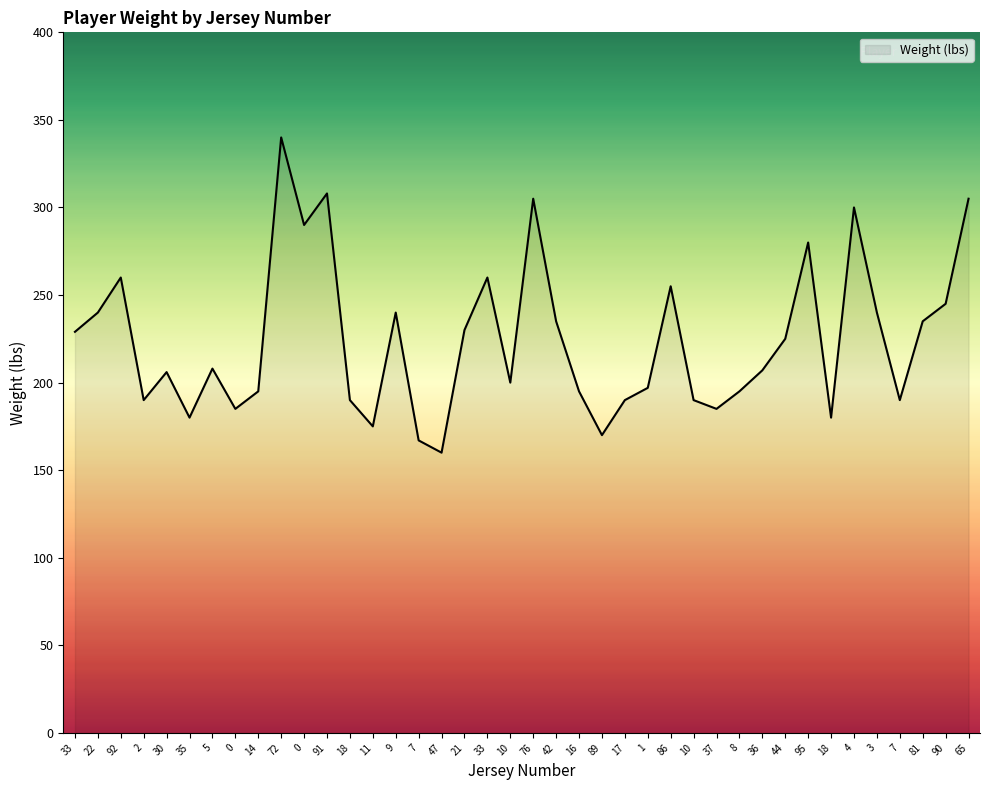

Does the chart display data point markers on the line(s)?

No